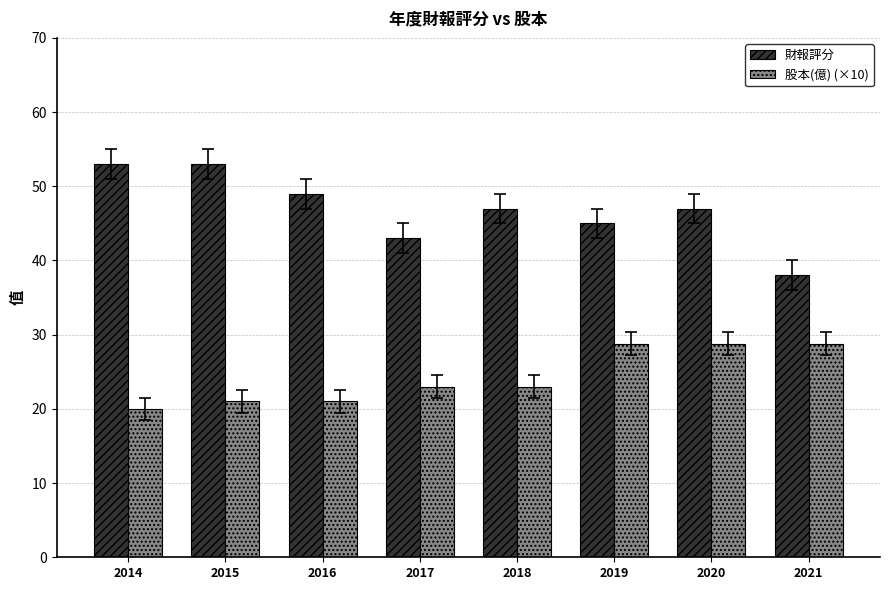

How many bars are there in each group?

2